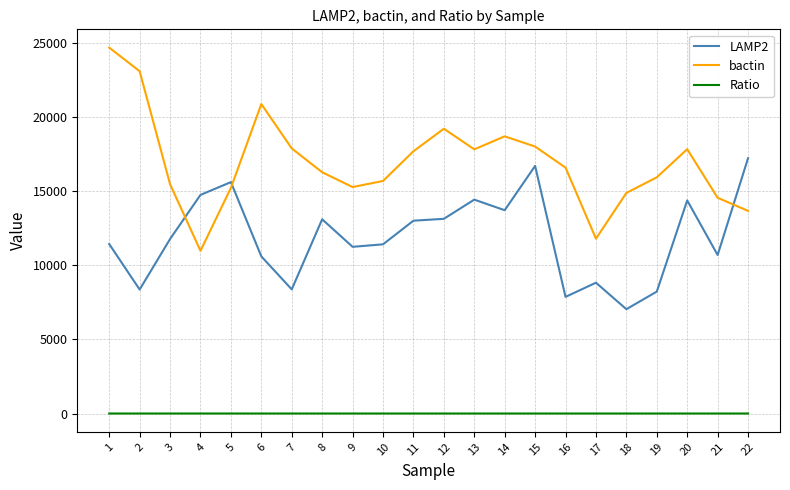

Rank the series at 13 from highest to lowest value.

bactin, LAMP2, Ratio